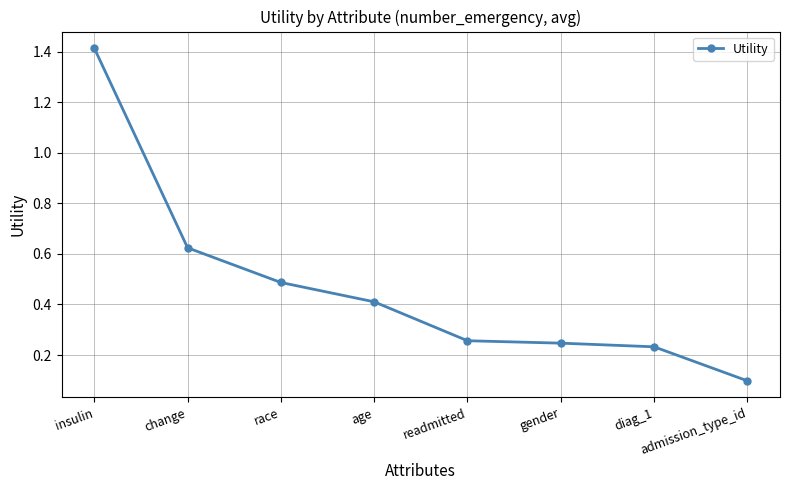

What position from the left is insulin?

1